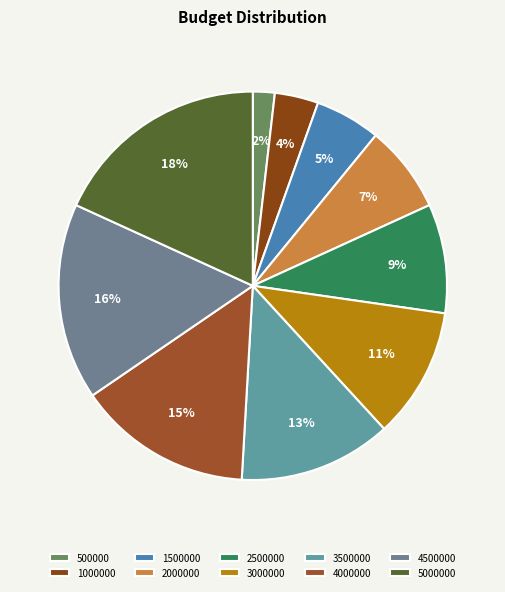

How many slices are in this pie chart?

10